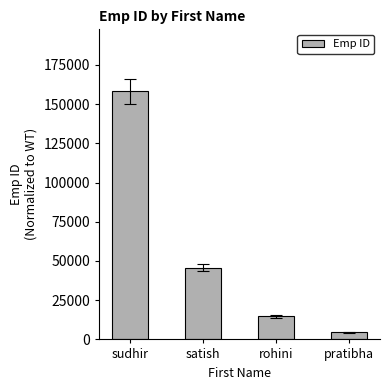

Reading right to left, transcribe all the data shown in this chart.

pratibha=4444	rohini=14666	satish=45687	sudhir=158108